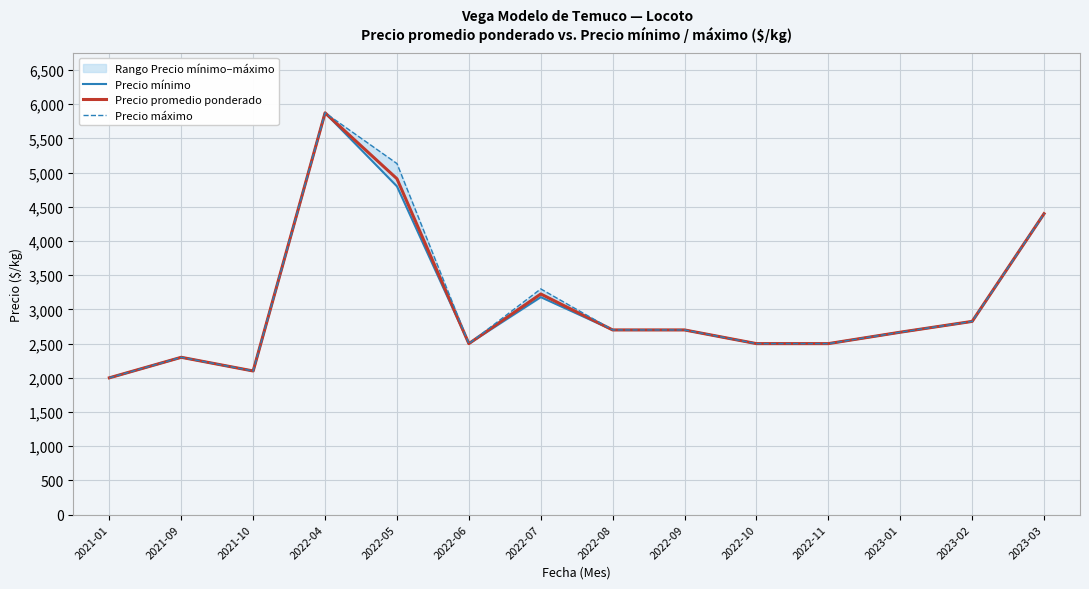

What is the difference between the Precio mínimo values at 2022-06 and 2022-05?

2300